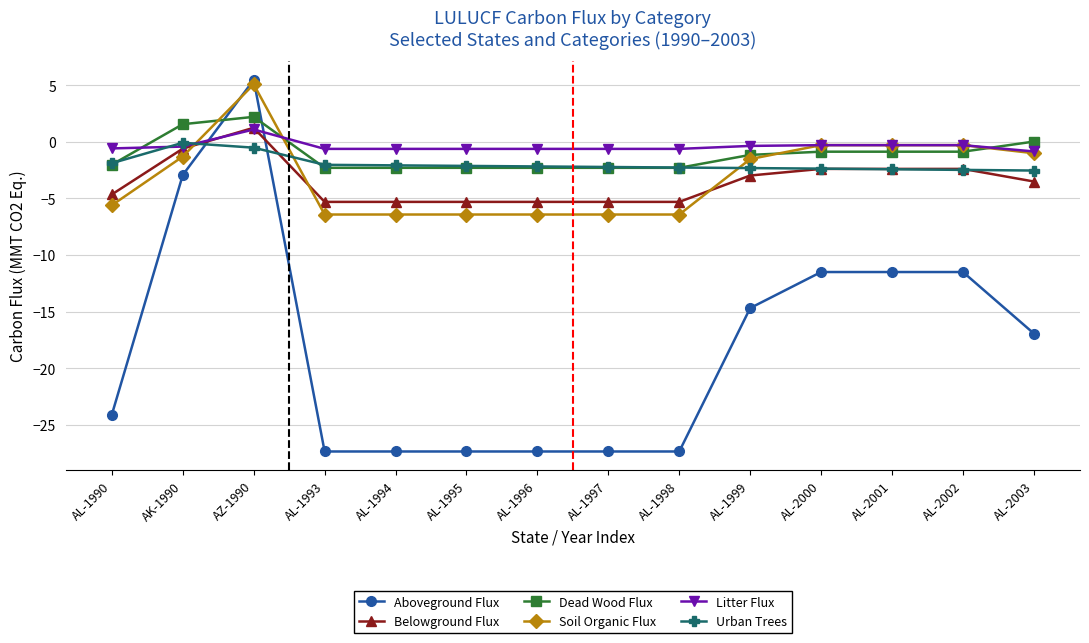

What is the label of the 10th point from the left?

AL-1999